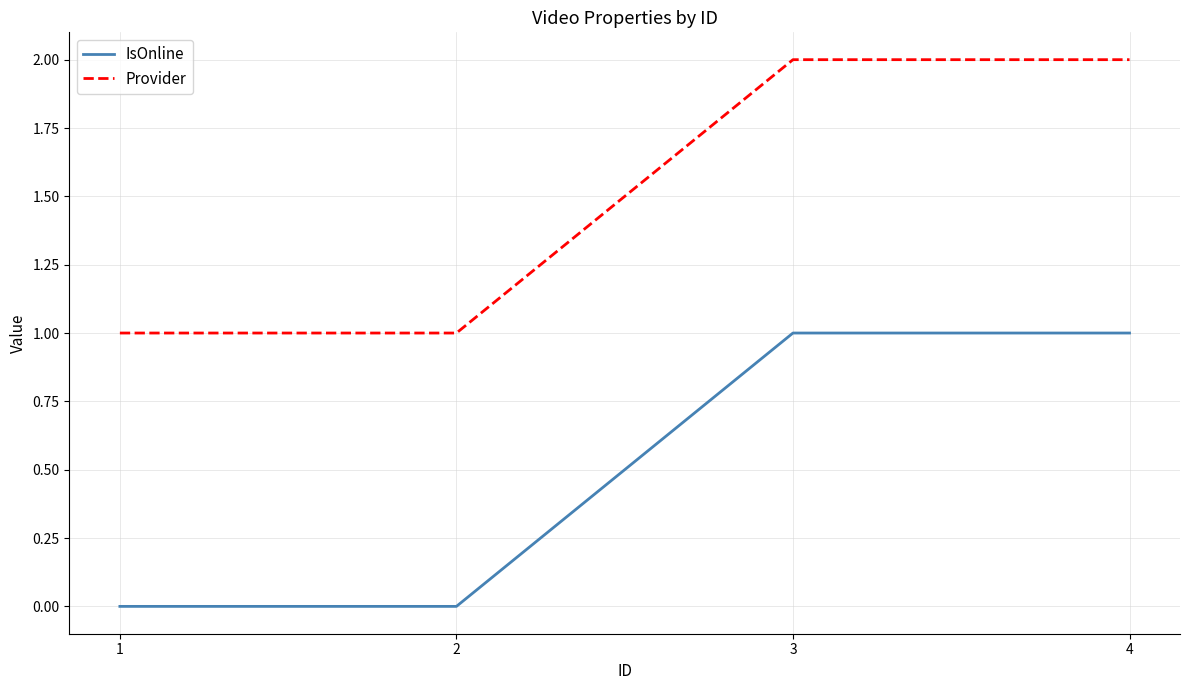

What are all the series names shown in the legend?

IsOnline, Provider